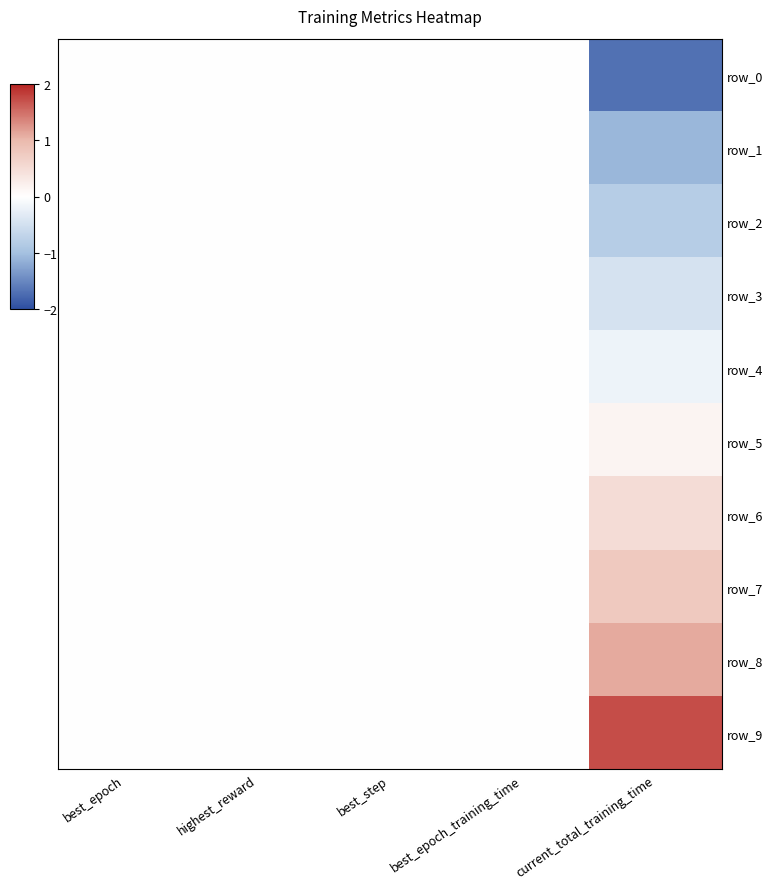

What is the sum of all row_7 values?

0.8